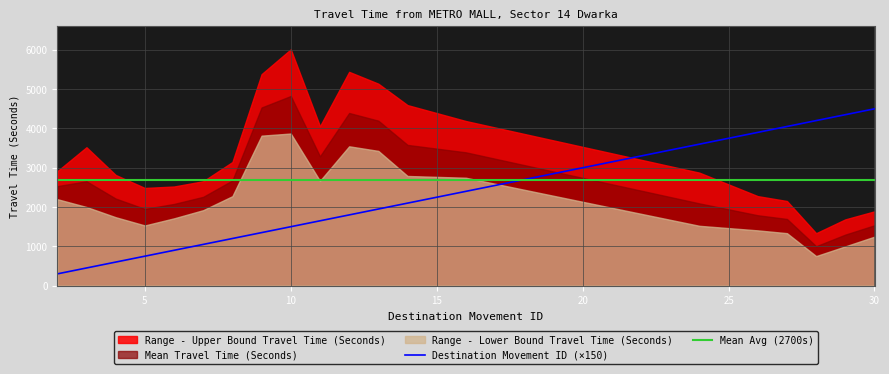

What is the lowest value of the Destination Movement ID (×150) series?

300